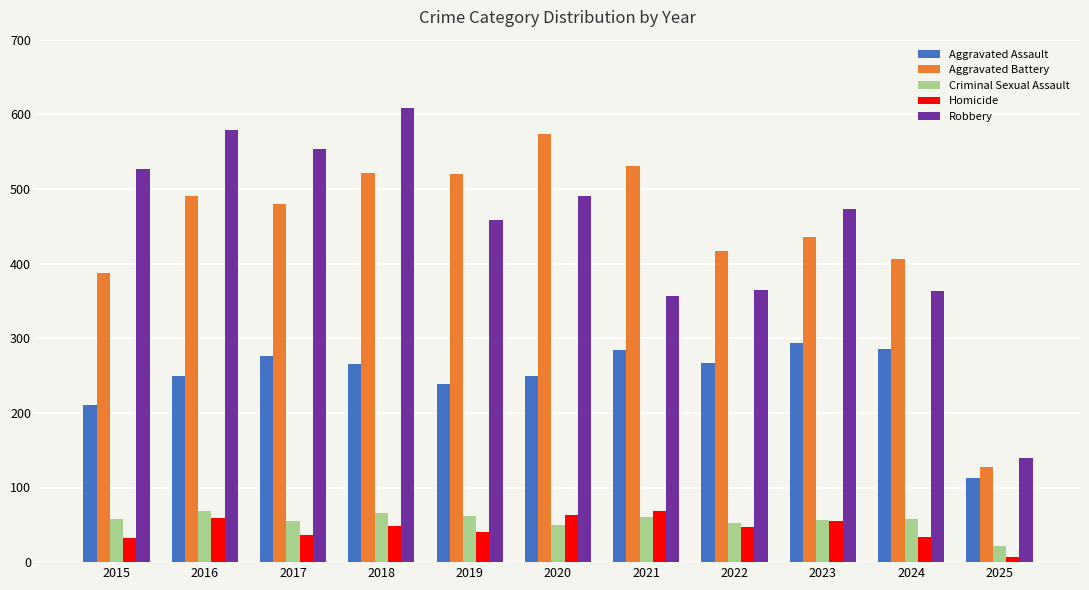

What value does the Robbery series have at 2022, to the nearest 50?

350